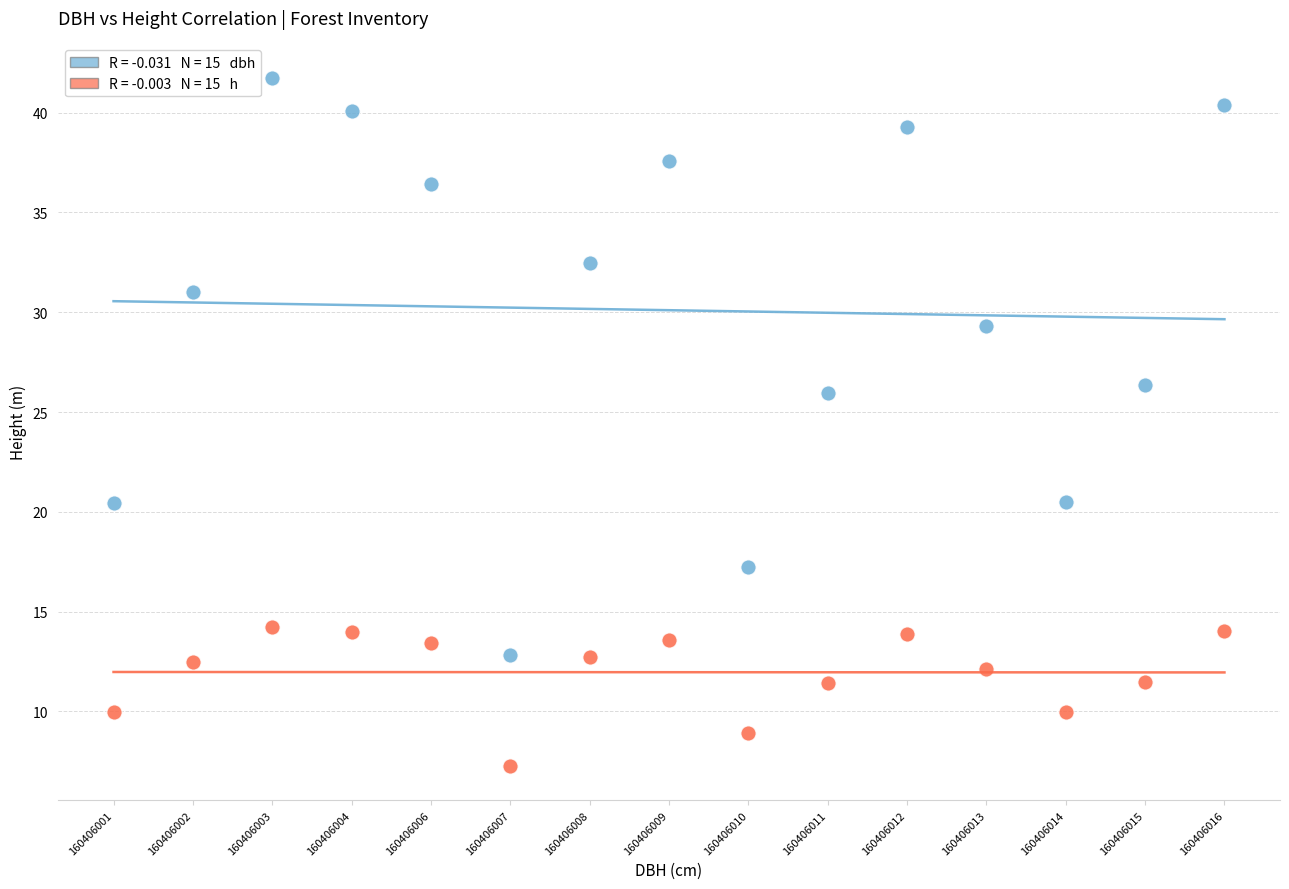

Across all data points, what is the range of Y values (max minus min)?

34.5